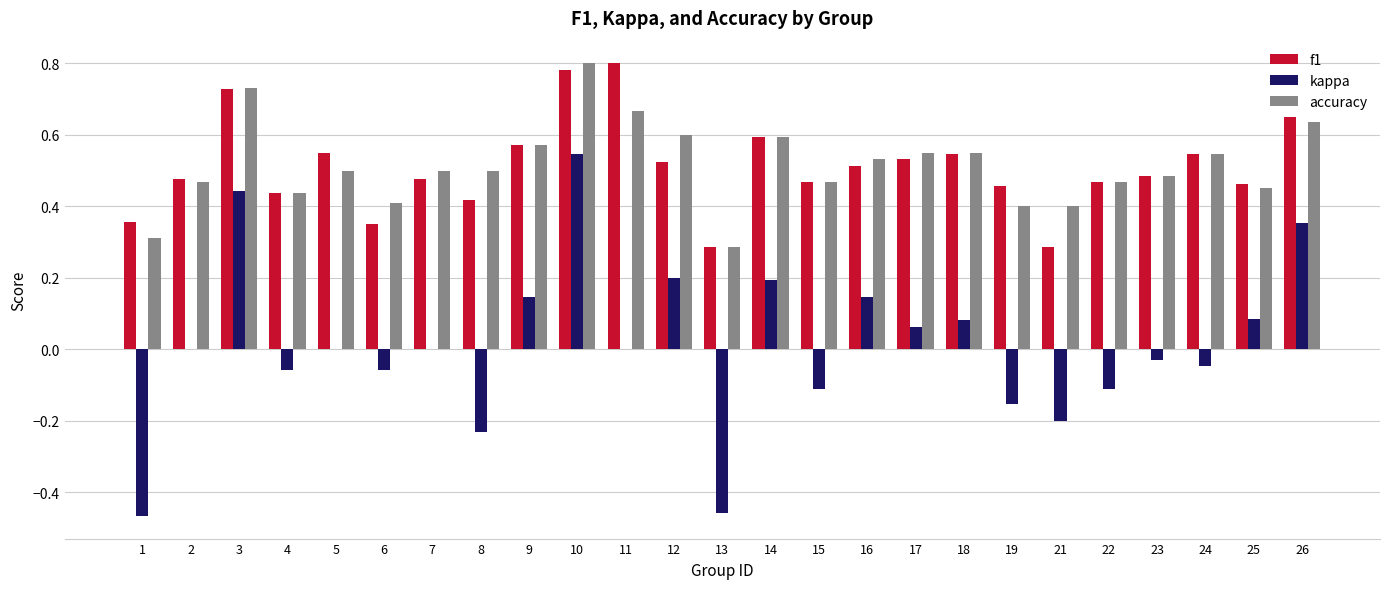

What is the sum of all accuracy values?

12.9